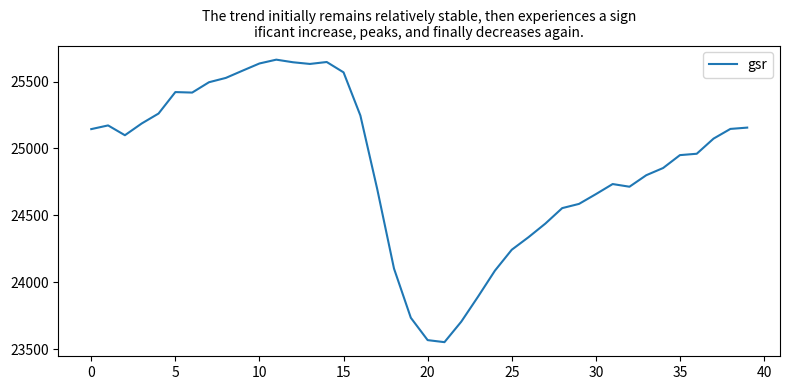

What is the smallest value displayed?

23551.2